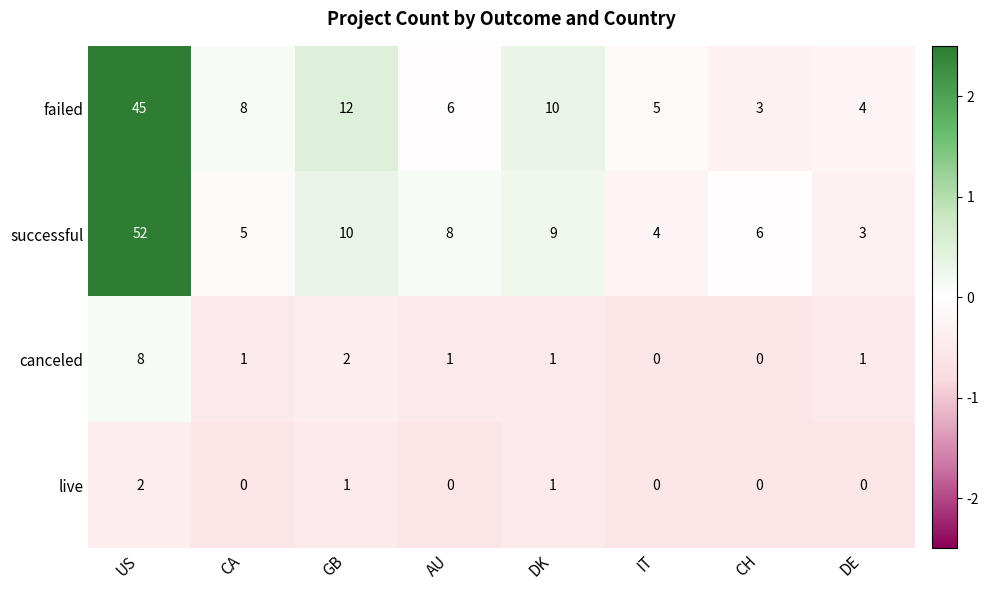

Rank the categories by successful value from highest to lowest.

US, GB, DK, AU, CH, CA, IT, DE